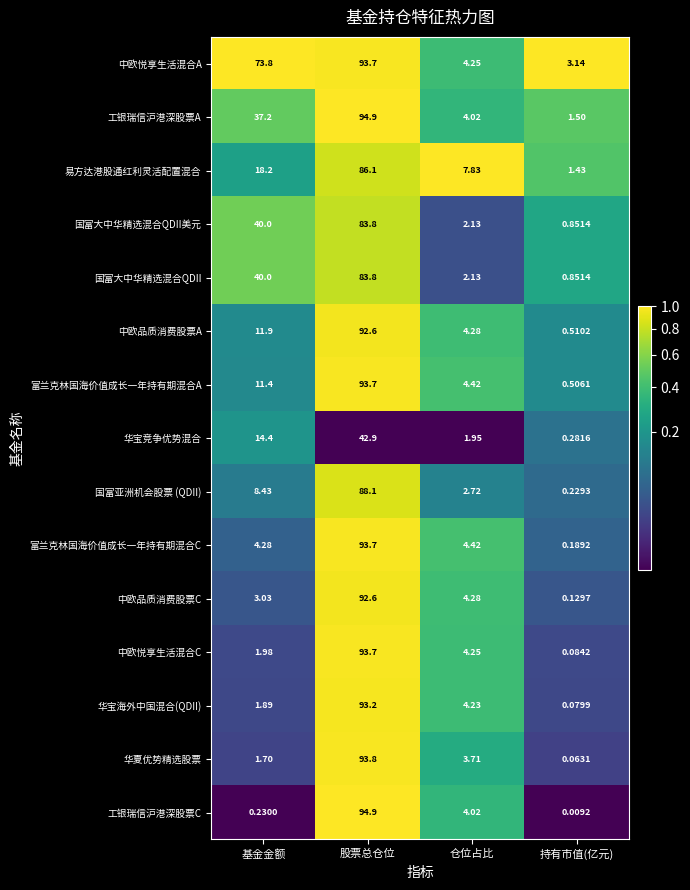

At how many categories does at least one series exceed 0?

4